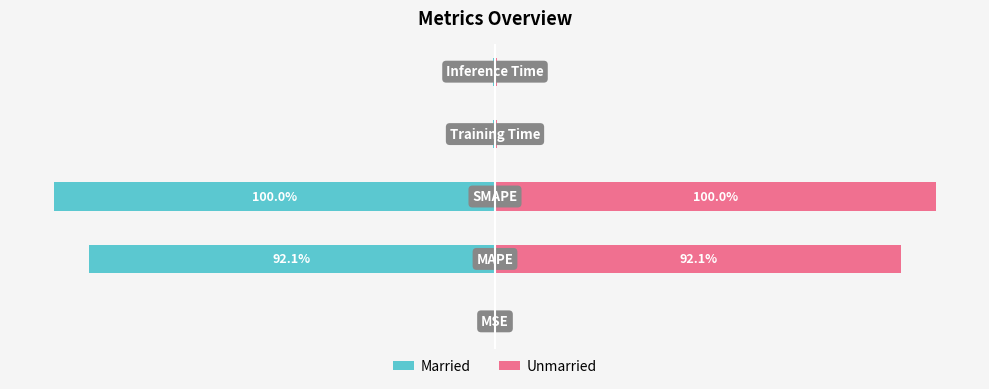

How many groups of bars are there?

5